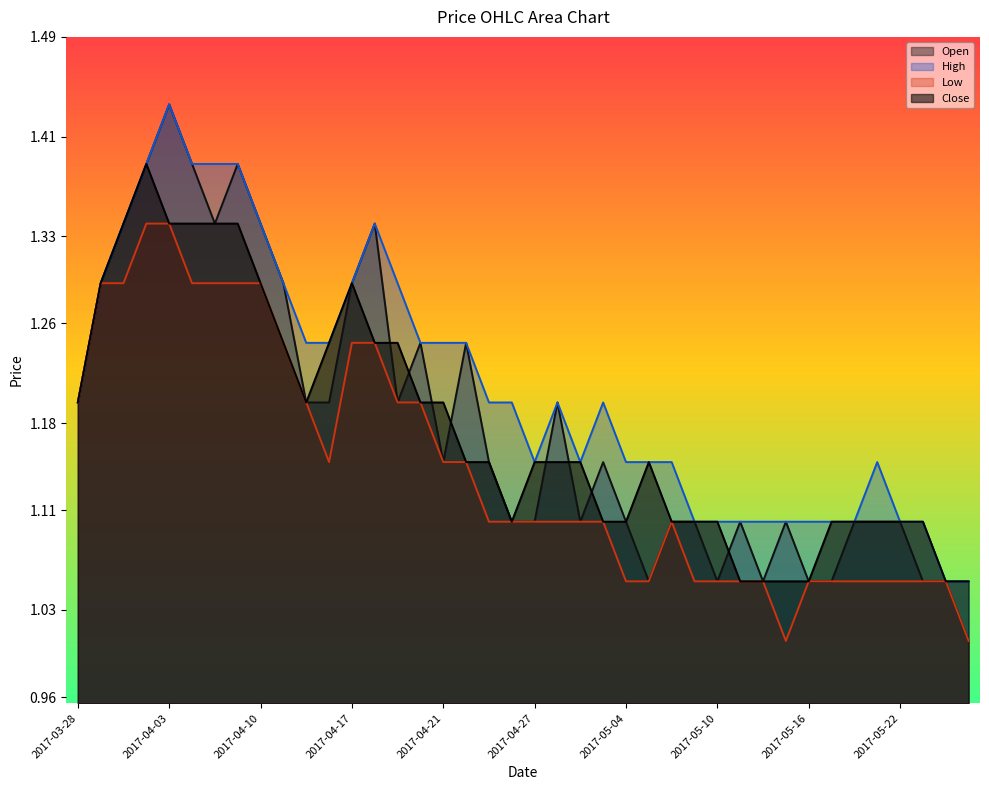

Where is the first local minimum for High?

2017-04-27